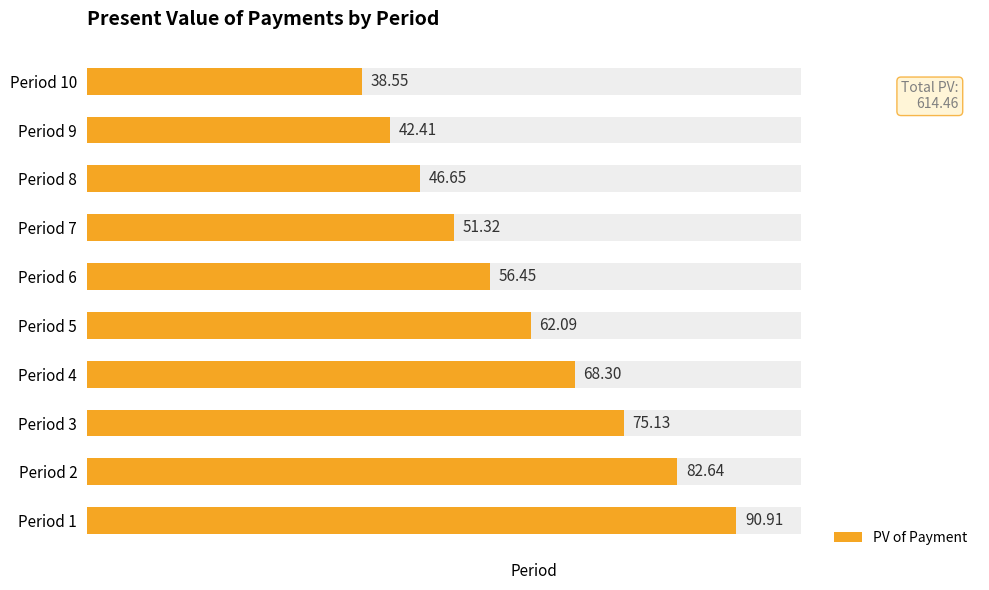

What is the average value?

61.4